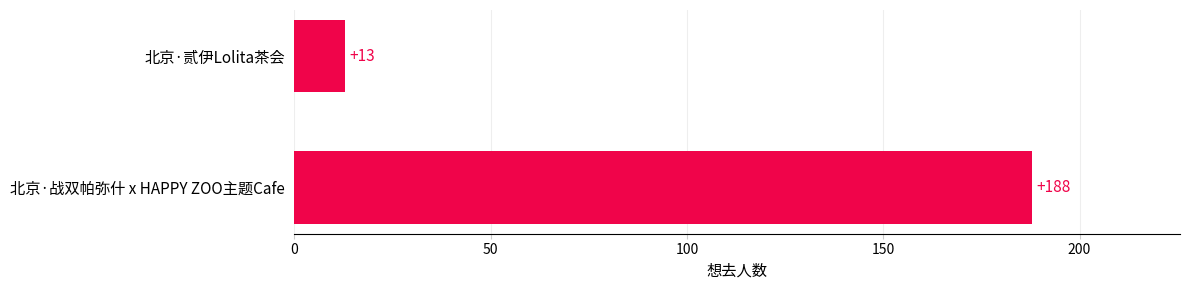

Does the chart contain any negative values?

No